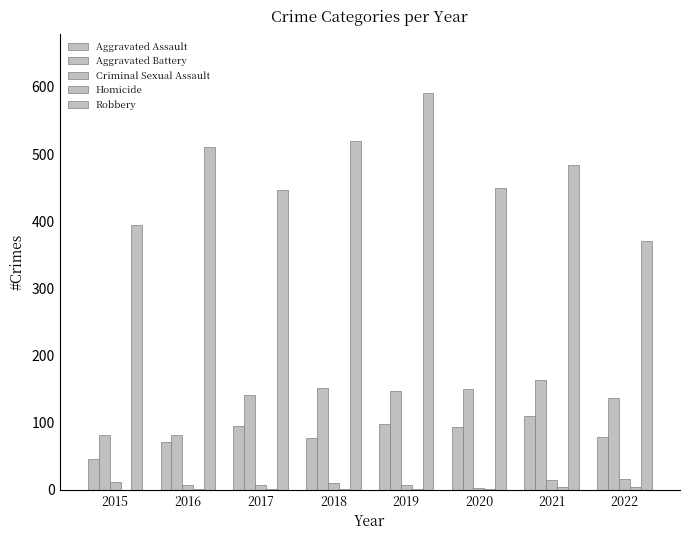

How many groups of bars are there?

8